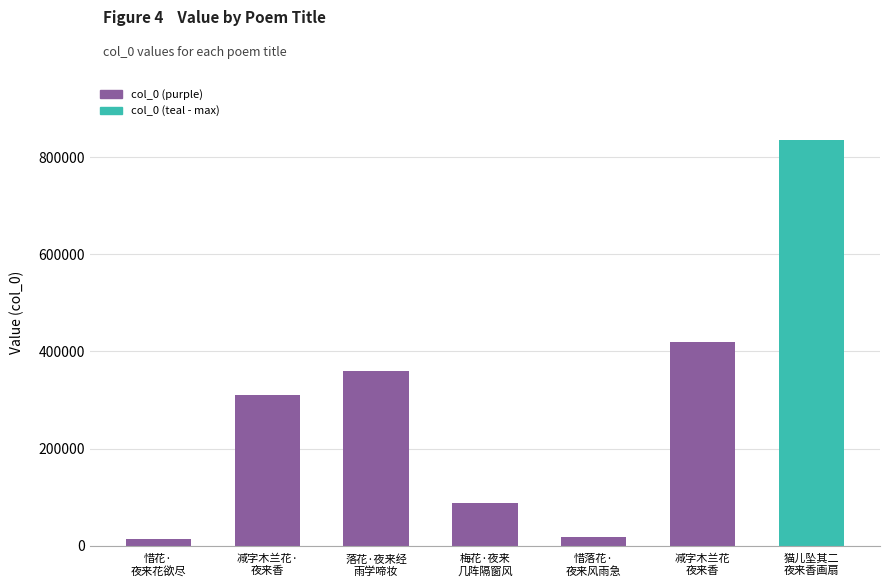

Reading left to right, list all the values displayed in this chart.

13023	310030	360558	87885	18923	420028	835576